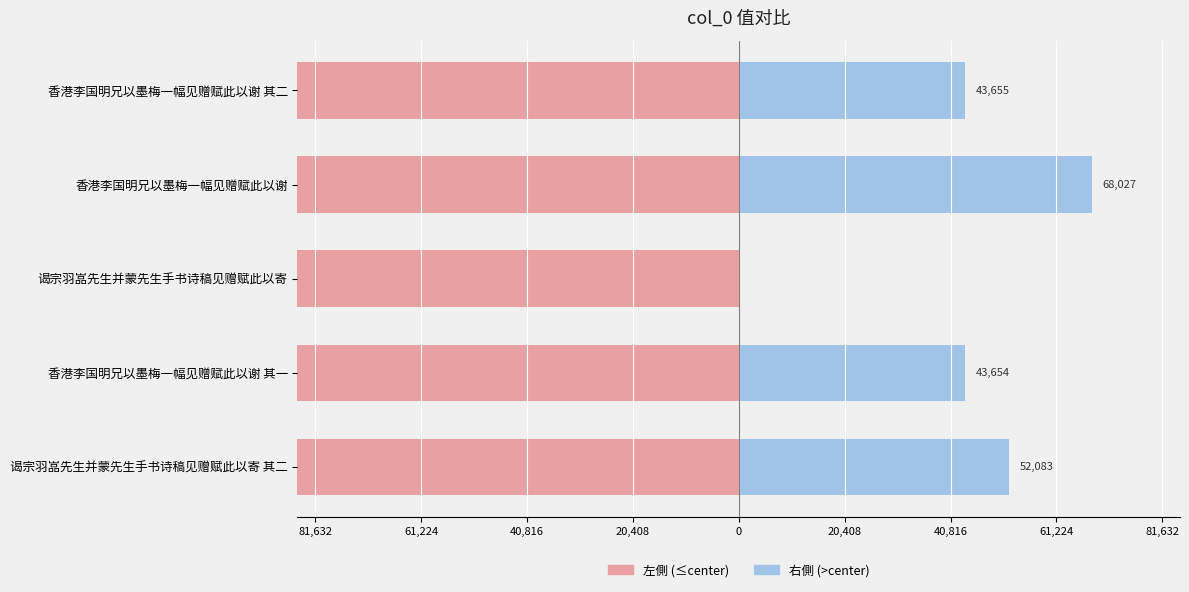

Is the value of 右側 (>center) at 香港李国明兄以墨梅一幅见赠赋此以谢 其一 greater than the value of 左側 (≤center) at 谒宗羽嵓先生并蒙先生手书诗稿见赠赋此以寄 其二?

Yes